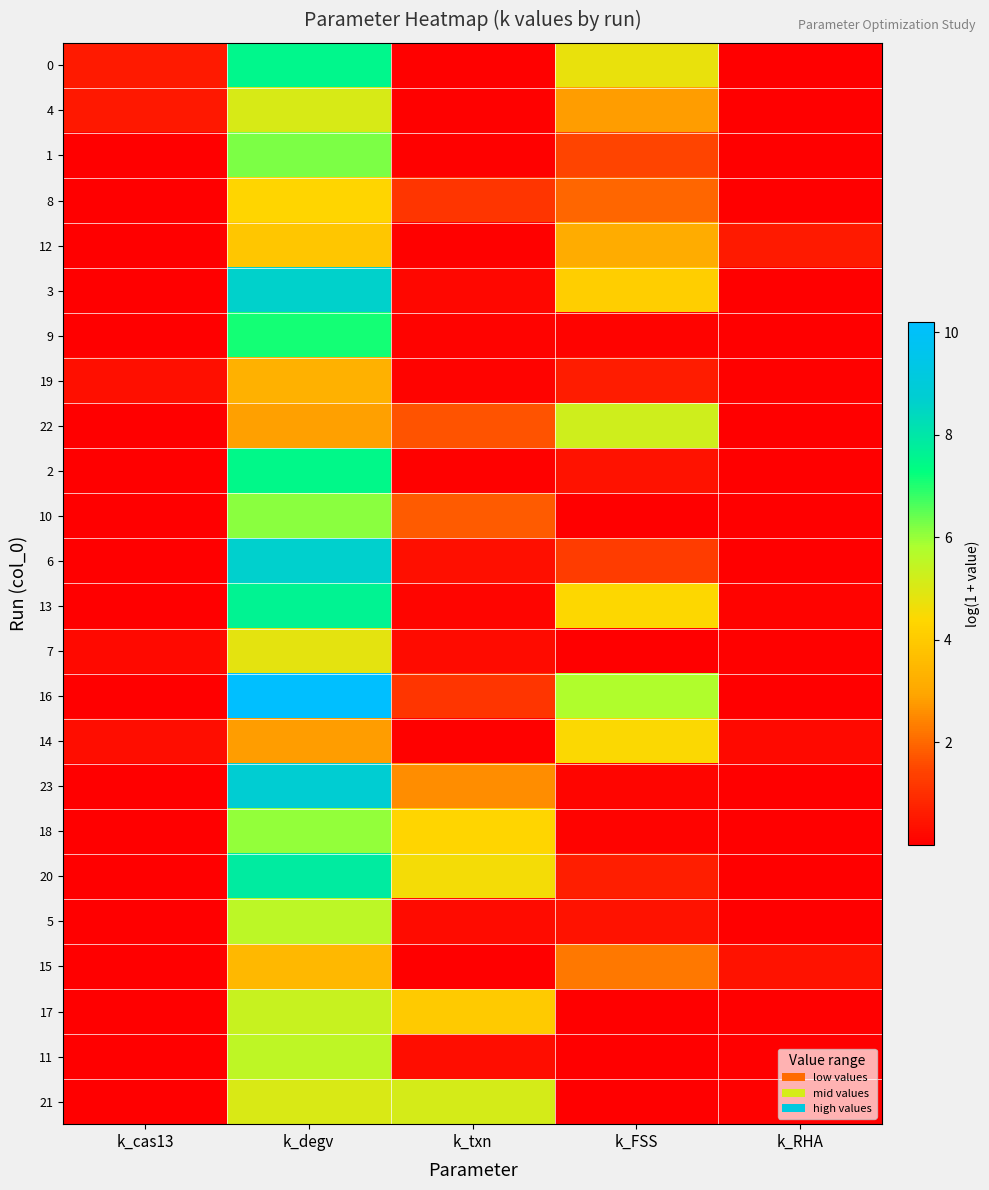

Reading left to right, what are all the values shown in this chart?

0: k_cas13=0.6	k_degv=7.5	k_txn=0.0	k_FSS=4.7	k_RHA=0.0
4: k_cas13=0.5	k_degv=5.1	k_txn=0.1	k_FSS=2.8	k_RHA=0.0
1: k_cas13=0.0	k_degv=6.2	k_txn=0.1	k_FSS=1.5	k_RHA=0.0
8: k_cas13=0.0	k_degv=4.3	k_txn=1.1	k_FSS=2.0	k_RHA=0.0
12: k_cas13=0.0	k_degv=3.9	k_txn=0.1	k_FSS=3.1	k_RHA=0.6
3: k_cas13=0.0	k_degv=8.6	k_txn=0.2	k_FSS=4.1	k_RHA=0.0
9: k_cas13=0.0	k_degv=7.1	k_txn=0.1	k_FSS=0.1	k_RHA=0.0
19: k_cas13=0.3	k_degv=3.3	k_txn=0.1	k_FSS=0.6	k_RHA=0.1
22: k_cas13=0.0	k_degv=2.9	k_txn=1.7	k_FSS=5.2	k_RHA=0.0
2: k_cas13=0.0	k_degv=7.5	k_txn=0.0	k_FSS=0.4	k_RHA=0.0
10: k_cas13=0.0	k_degv=6.1	k_txn=1.8	k_FSS=0.0	k_RHA=0.0
6: k_cas13=0.0	k_degv=8.7	k_txn=0.3	k_FSS=1.3	k_RHA=0.0
13: k_cas13=0.0	k_degv=7.6	k_txn=0.2	k_FSS=4.4	k_RHA=0.1
7: k_cas13=0.2	k_degv=4.8	k_txn=0.3	k_FSS=0.0	k_RHA=0.1
16: k_cas13=0.0	k_degv=10.2	k_txn=1.1	k_FSS=5.7	k_RHA=0.0
14: k_cas13=0.3	k_degv=2.8	k_txn=0.1	k_FSS=4.5	k_RHA=0.2
23: k_cas13=0.0	k_degv=8.8	k_txn=2.6	k_FSS=0.1	k_RHA=0.0
18: k_cas13=0.0	k_degv=6.0	k_txn=4.3	k_FSS=0.1	k_RHA=0.0
20: k_cas13=0.0	k_degv=7.9	k_txn=4.5	k_FSS=0.6	k_RHA=0.0
5: k_cas13=0.0	k_degv=5.6	k_txn=0.2	k_FSS=0.4	k_RHA=0.0
15: k_cas13=0.0	k_degv=3.5	k_txn=0.0	k_FSS=2.3	k_RHA=0.4
17: k_cas13=0.0	k_degv=5.4	k_txn=4.0	k_FSS=0.0	k_RHA=0.0
11: k_cas13=0.0	k_degv=5.5	k_txn=0.3	k_FSS=0.0	k_RHA=0.0
21: k_cas13=0.0	k_degv=5.0	k_txn=5.1	k_FSS=0.0	k_RHA=0.1